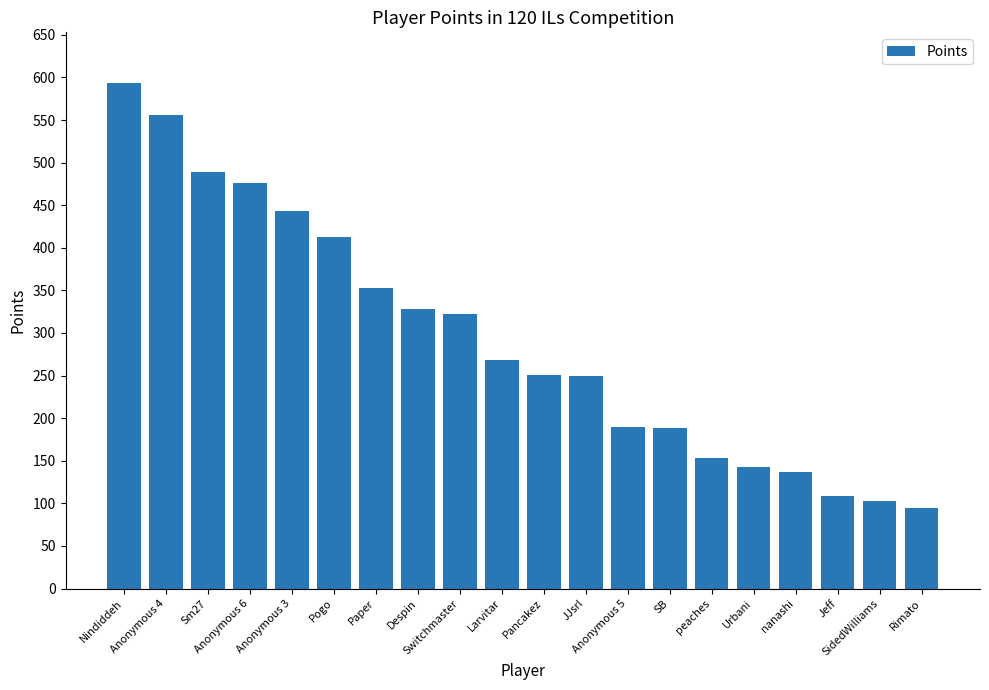

What is the difference between the maximum and minimum values?

499